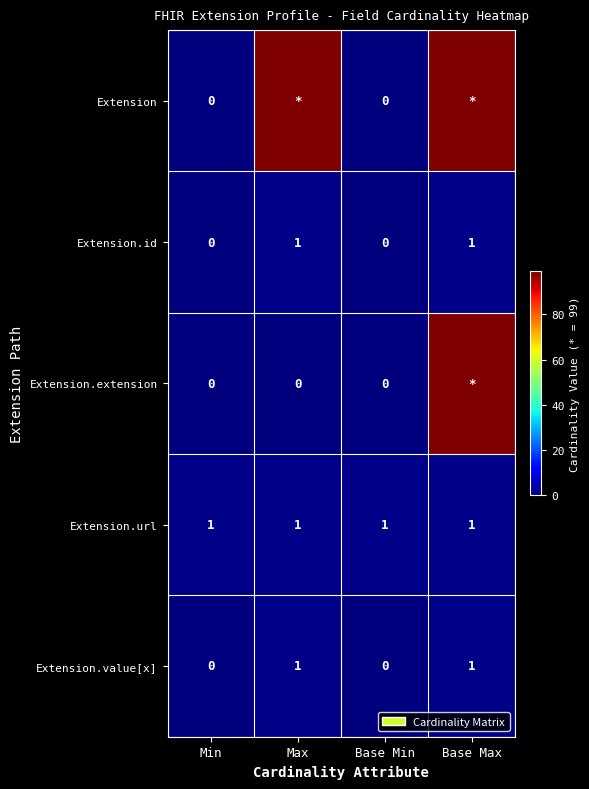

At how many categories does at least one series exceed 41?

2